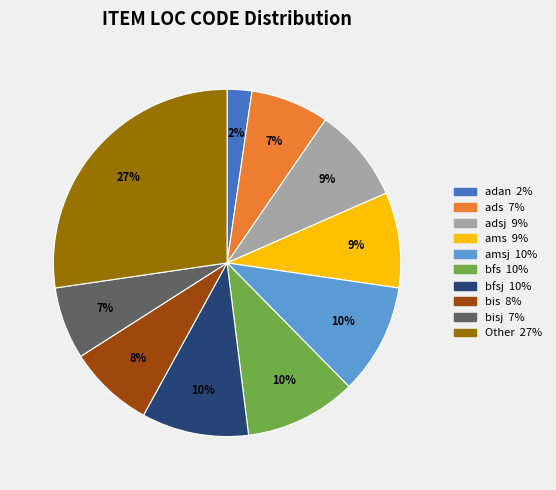

Does any single category account for the majority?

No